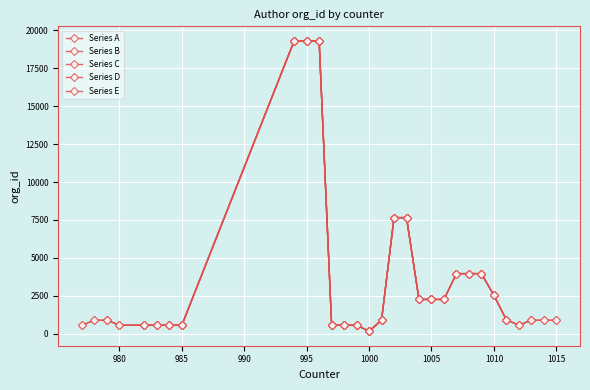

Between 979 and 1009, which is larger?

1009